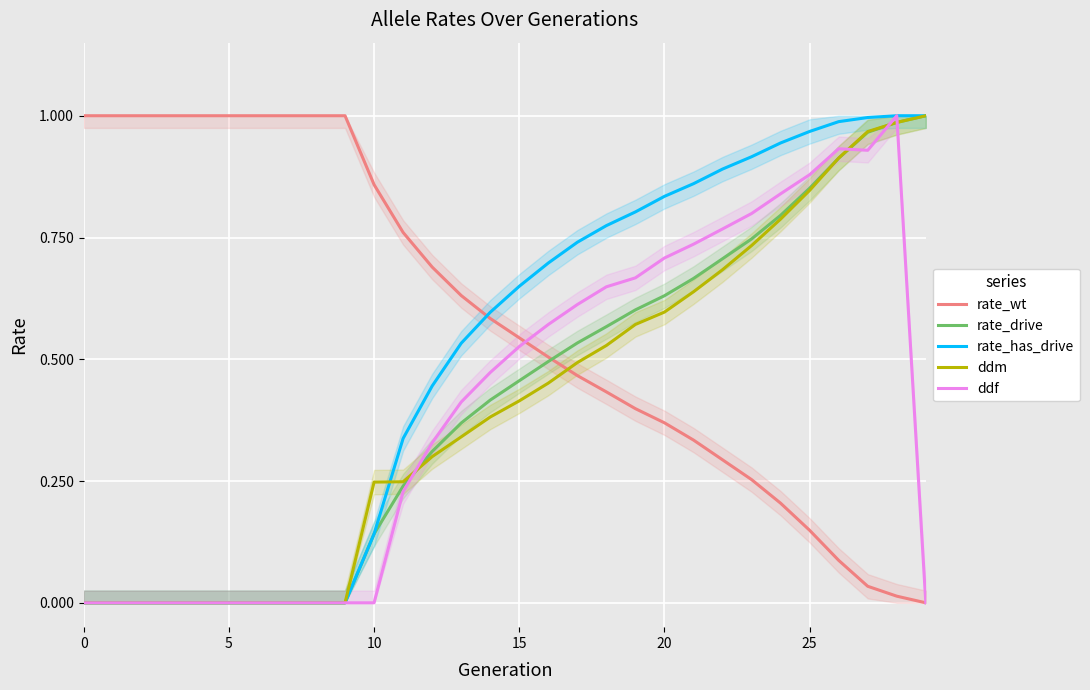

Reading left to right, extract all data points from this chart.

rate_wt: 1.0	1.0	1.0	1.0	1.0	1.0	1.0	1.0	1.0	1.0	0.9	0.8	0.7	0.6	0.6	0.5	0.5	0.5	0.4	0.4	0.4	0.3	0.3	0.3	0.2	0.1	0.1	0.0	0.0	0.0
rate_drive: 0.0	0.0	0.0	0.0	0.0	0.0	0.0	0.0	0.0	0.0	0.1	0.2	0.3	0.4	0.4	0.5	0.5	0.5	0.6	0.6	0.6	0.7	0.7	0.7	0.8	0.9	0.9	1.0	1.0	1.0
rate_has_drive: 0.0	0.0	0.0	0.0	0.0	0.0	0.0	0.0	0.0	0.0	0.1	0.3	0.4	0.5	0.6	0.6	0.7	0.7	0.8	0.8	0.8	0.9	0.9	0.9	0.9	1.0	1.0	1.0	1.0	1.0
ddm: 0.0	0.0	0.0	0.0	0.0	0.0	0.0	0.0	0.0	0.0	0.2	0.2	0.3	0.3	0.4	0.4	0.5	0.5	0.5	0.6	0.6	0.6	0.7	0.7	0.8	0.8	0.9	1.0	1.0	1.0
ddf: 0.0	0.0	0.0	0.0	0.0	0.0	0.0	0.0	0.0	0.0	0.0	0.2	0.3	0.4	0.5	0.5	0.6	0.6	0.6	0.7	0.7	0.7	0.8	0.8	0.8	0.9	0.9	0.9	1.0	0.0